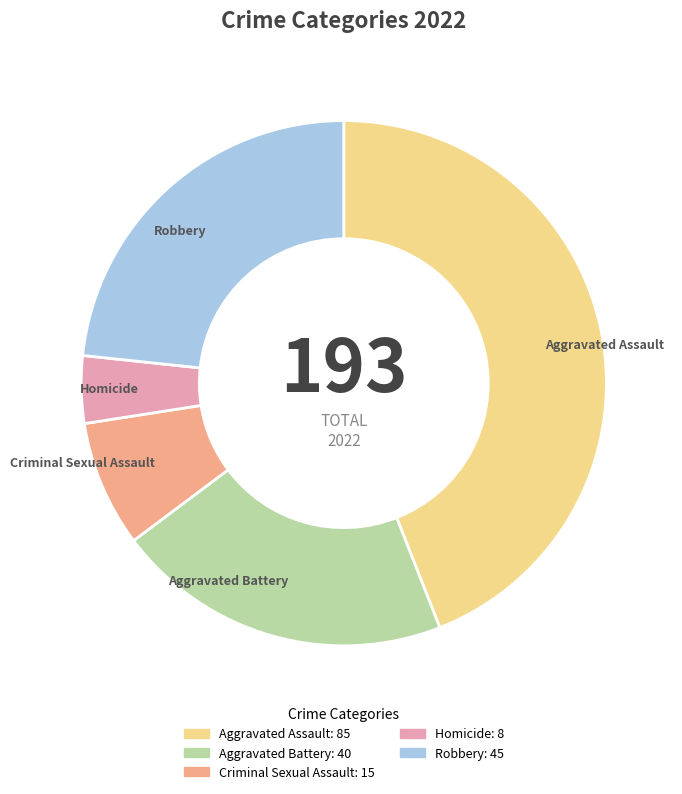

Rank the categories by value from highest to lowest.

Aggravated Assault, Robbery, Aggravated Battery, Criminal Sexual Assault, Homicide